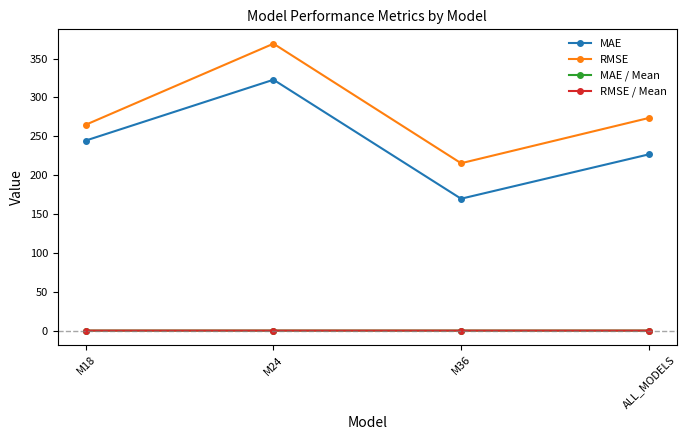

Where is the first local maximum for MAE?

M24